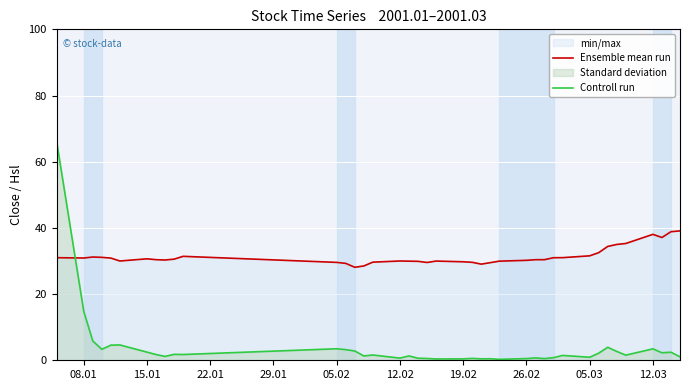

What is the highest value of the Controll run series?

66.1